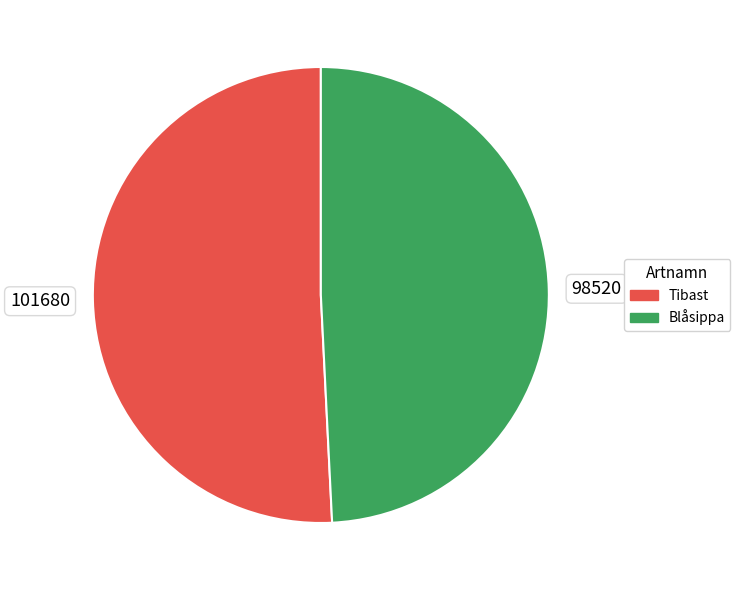

What is the majority slice?

101680